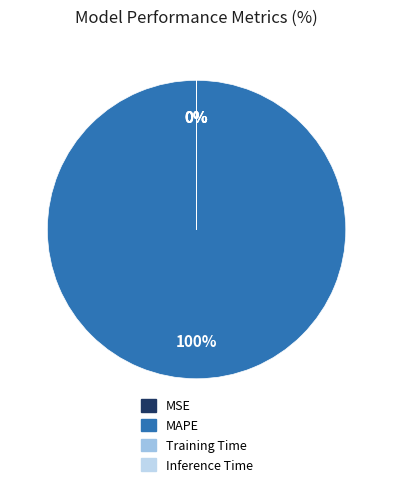

Count the number of slices in the pie.

4